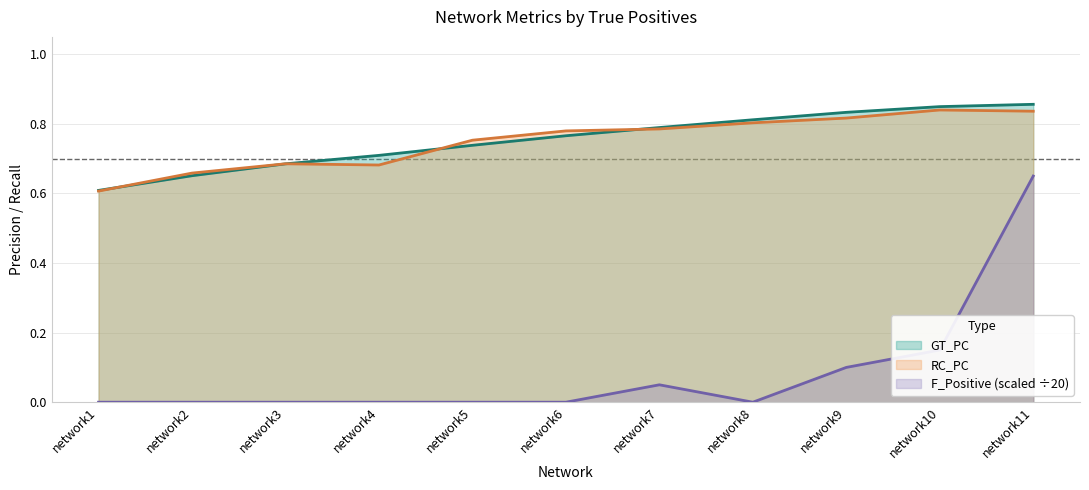

Reading left to right, transcribe all the data shown in this chart.

GT_PC: network1=0.6	network2=0.7	network3=0.7	network4=0.7	network5=0.7	network6=0.8	network7=0.8	network8=0.8	network9=0.8	network10=0.8	network11=0.9
RC_PC: network1=0.6	network2=0.7	network3=0.7	network4=0.7	network5=0.8	network6=0.8	network7=0.8	network8=0.8	network9=0.8	network10=0.8	network11=0.8
F_Positive: network1=0.0	network2=0.0	network3=0.0	network4=0.0	network5=0.0	network6=0.0	network7=0.1	network8=0.0	network9=0.1	network10=0.1	network11=0.7